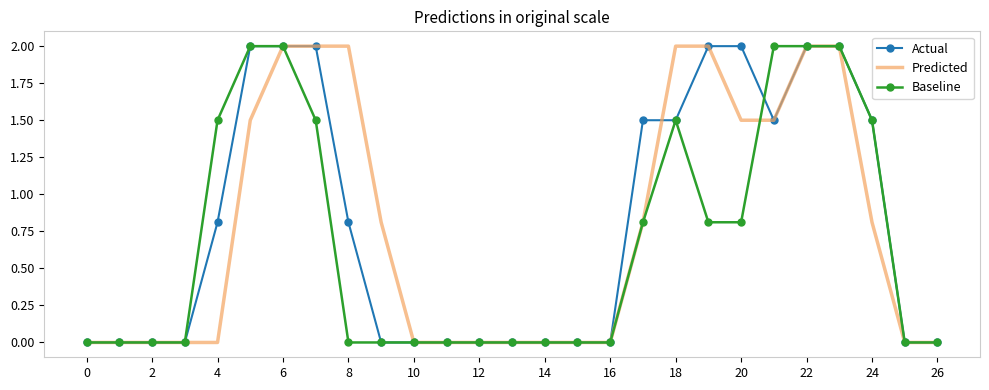

What is the difference between the maximum and minimum values in the Predicted series?

2.0